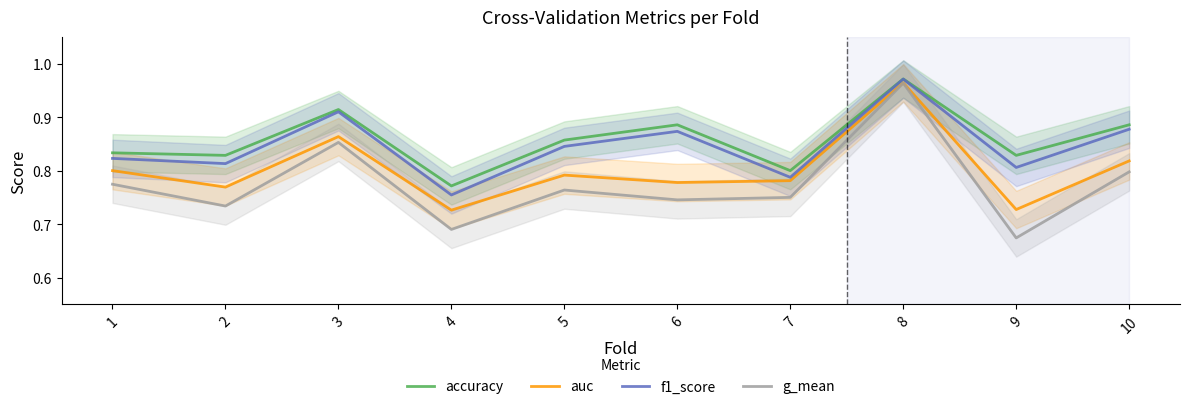

Which category has the highest value in the f1_score series?

8